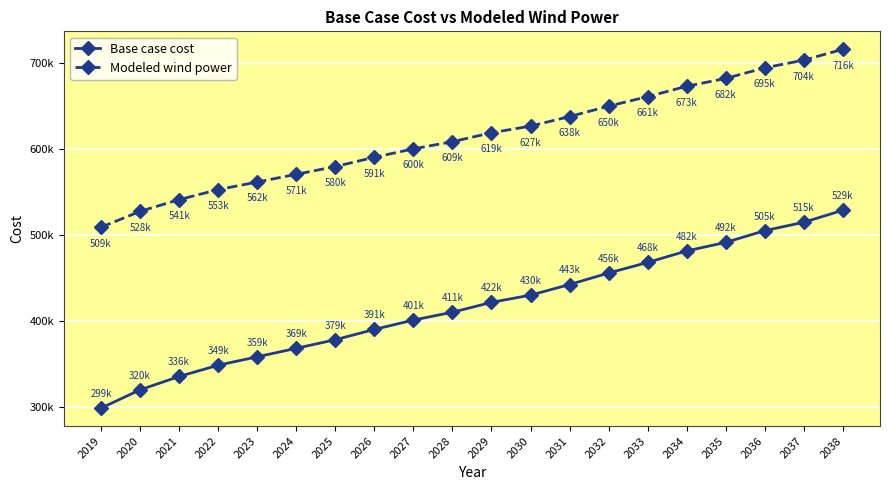

Which category has the highest value in the Modeled wind power series?

2038